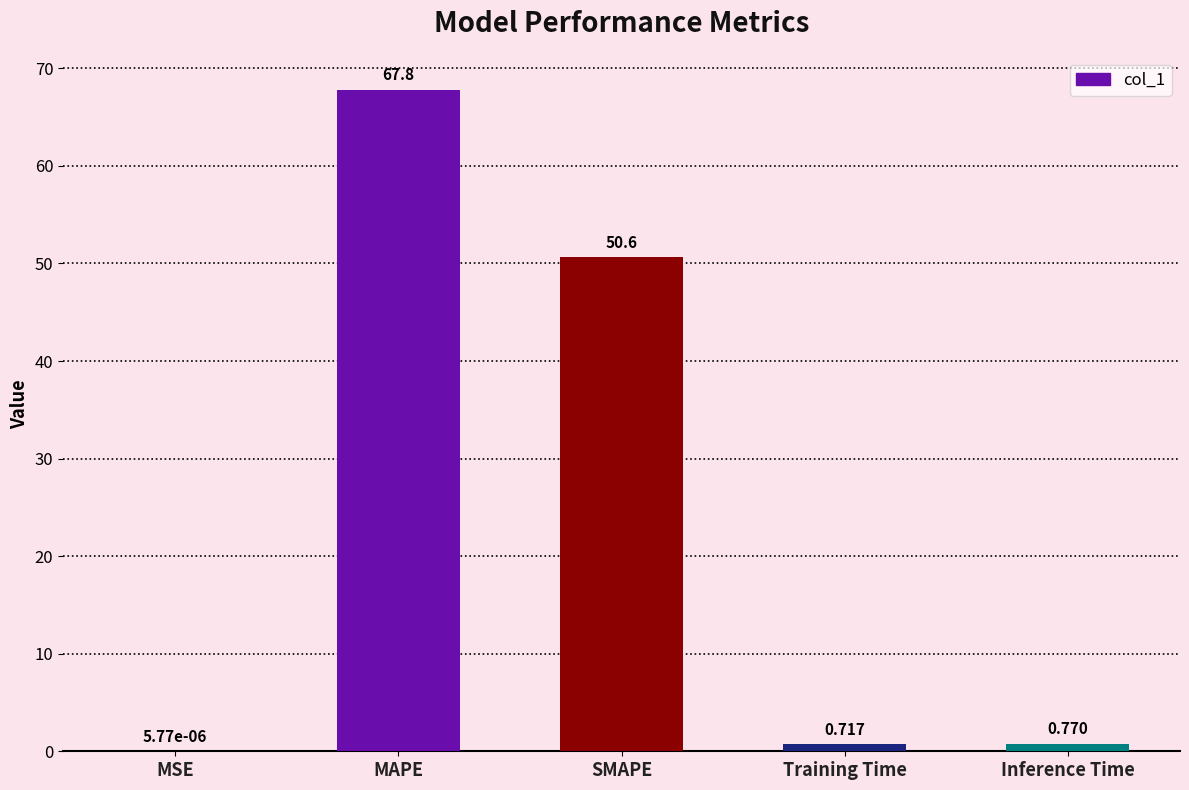

Is it true that the value at MAPE is 67.8?

True